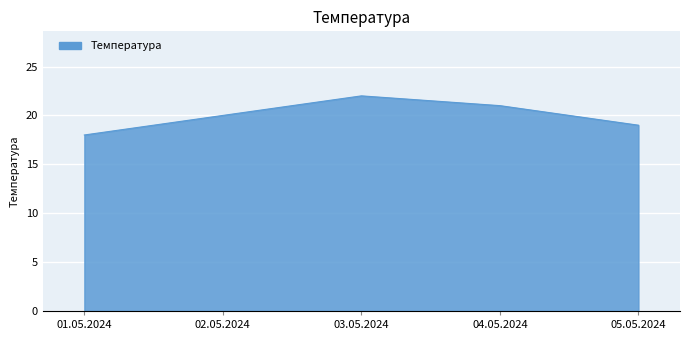

Count the values in the range 19 to 21.

3